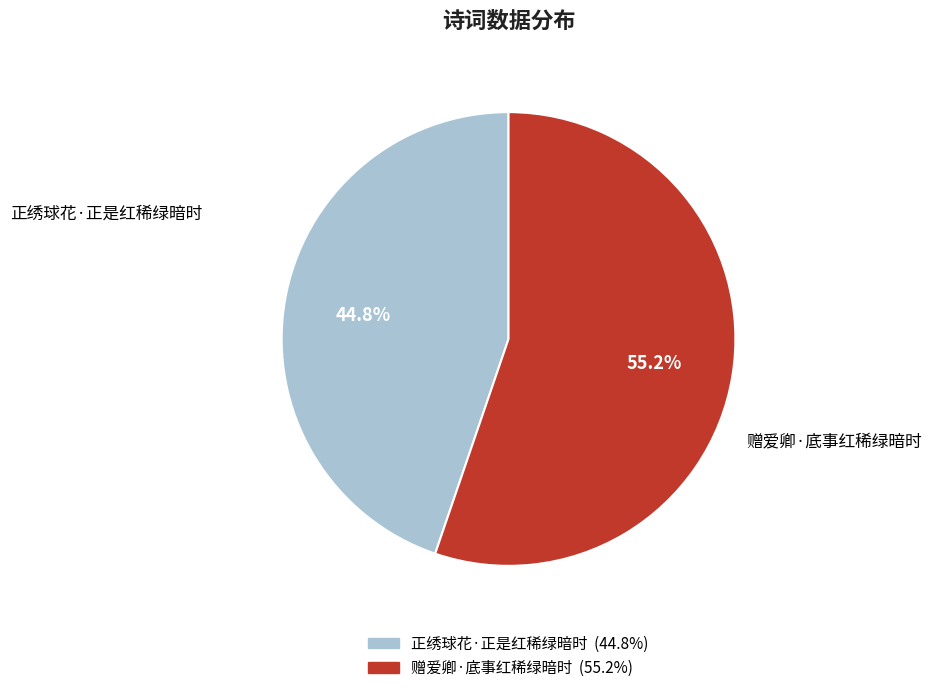

To the nearest percent, what is the average slice percentage?

50%